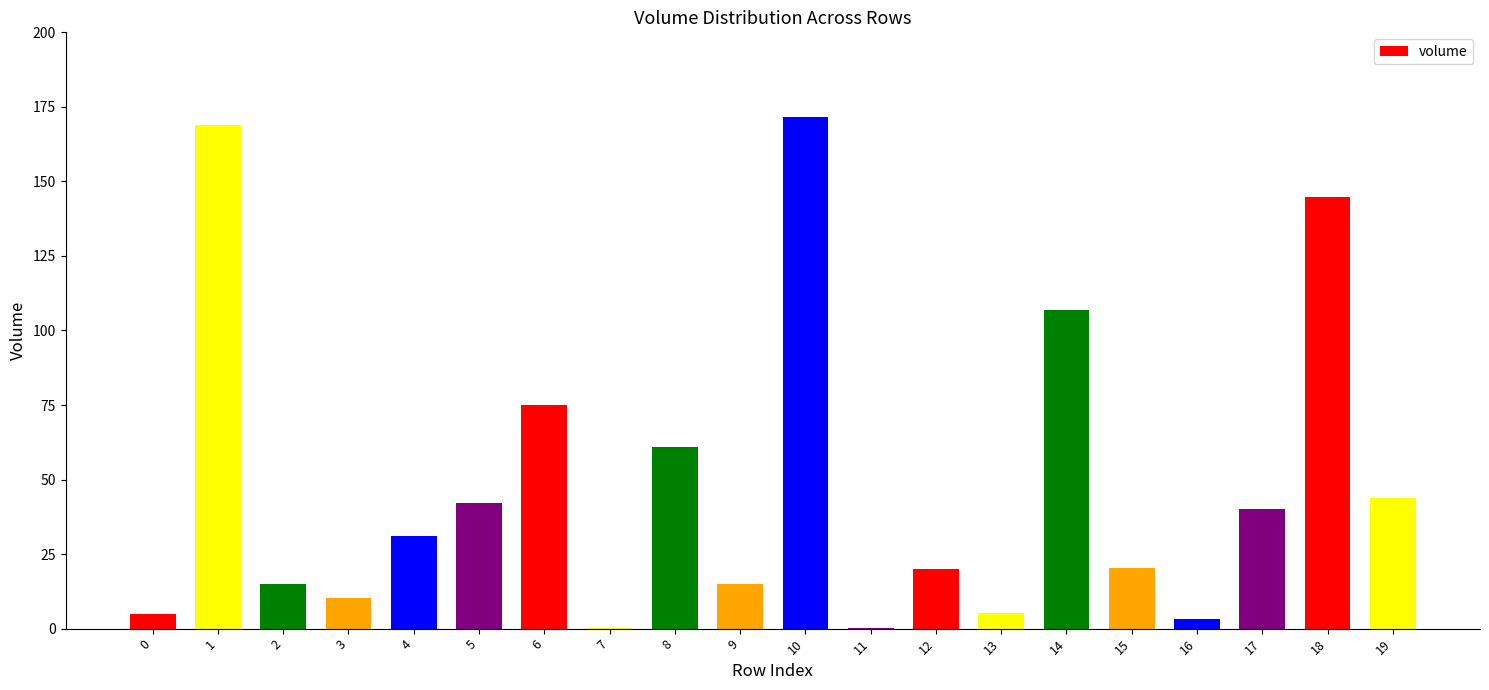

How many data points are above 31?

10